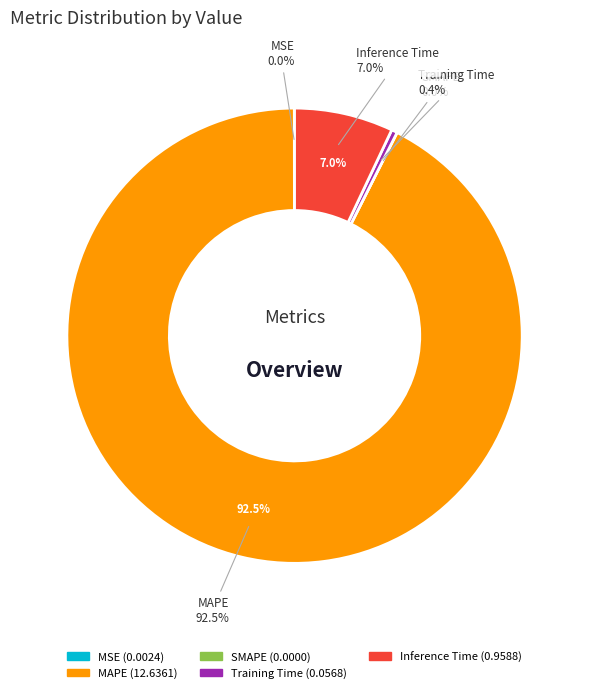

How many segments does this pie chart have?

5